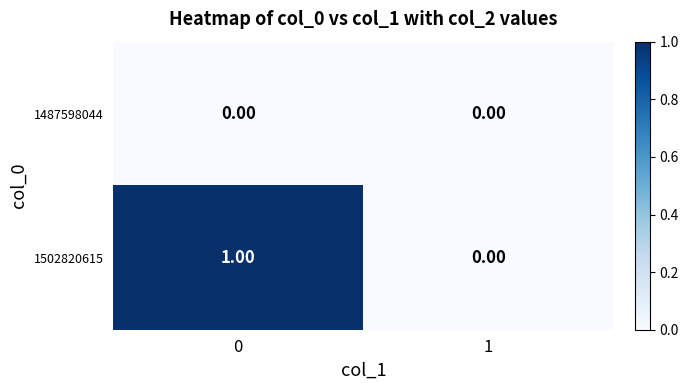

Which series has the largest total across all categories?

1502820615